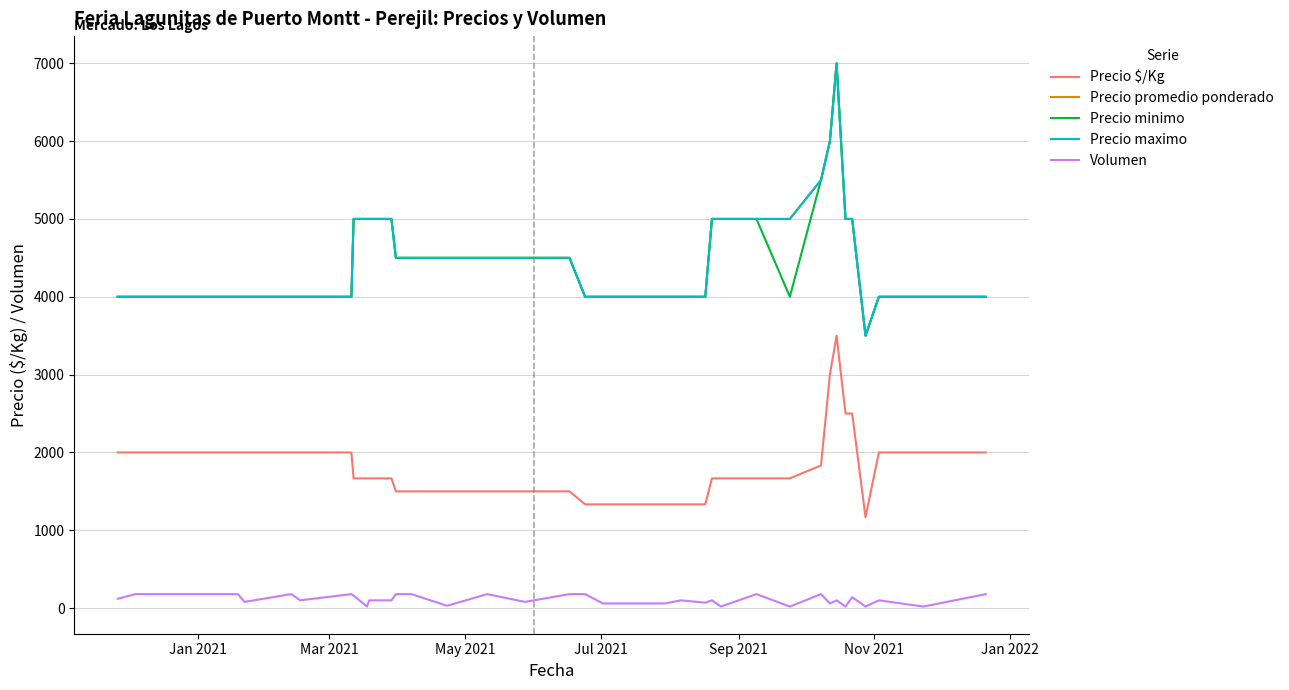

What is the maximum value for Precio maximo?

7000